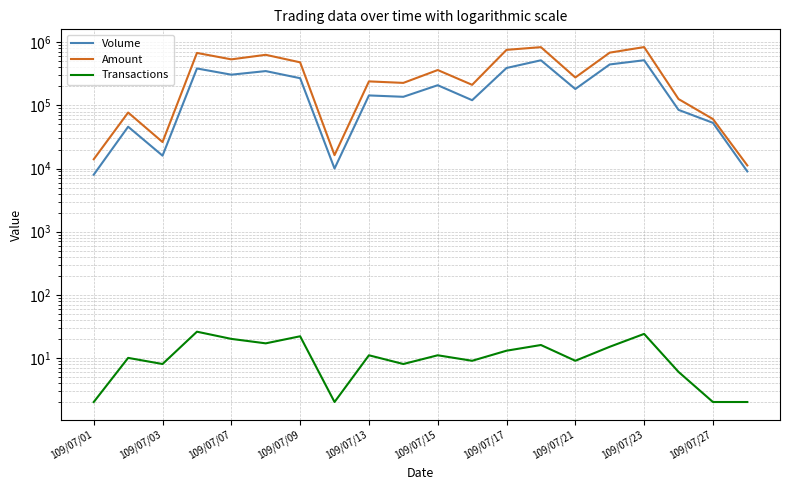

Rank the series at 15 from lowest to highest value.

Transactions, Volume, Amount